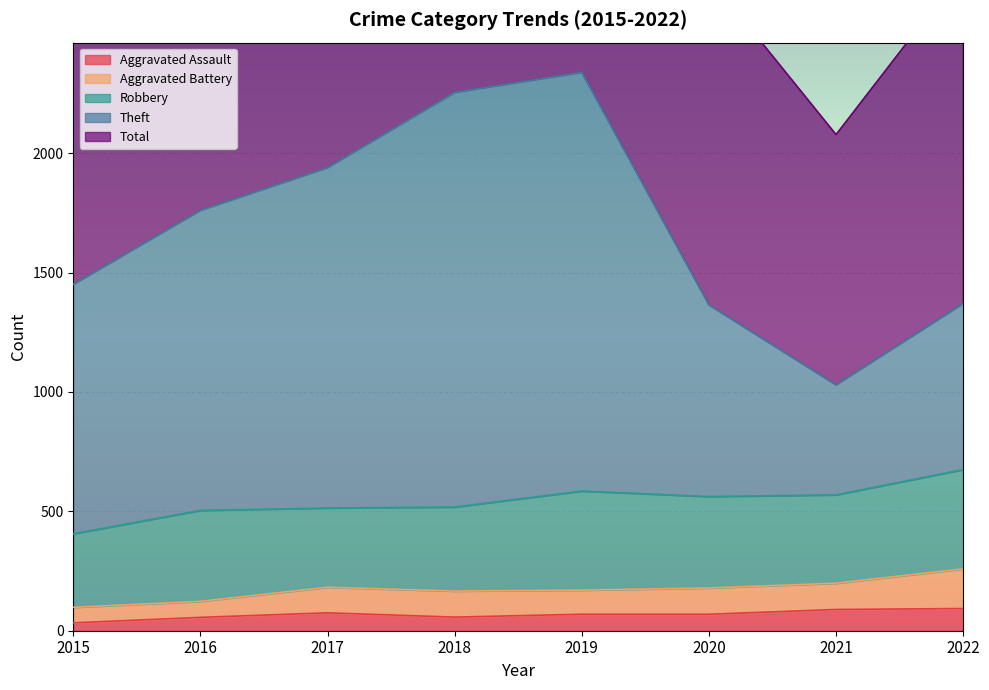

Where is the first local maximum for Total?

2019